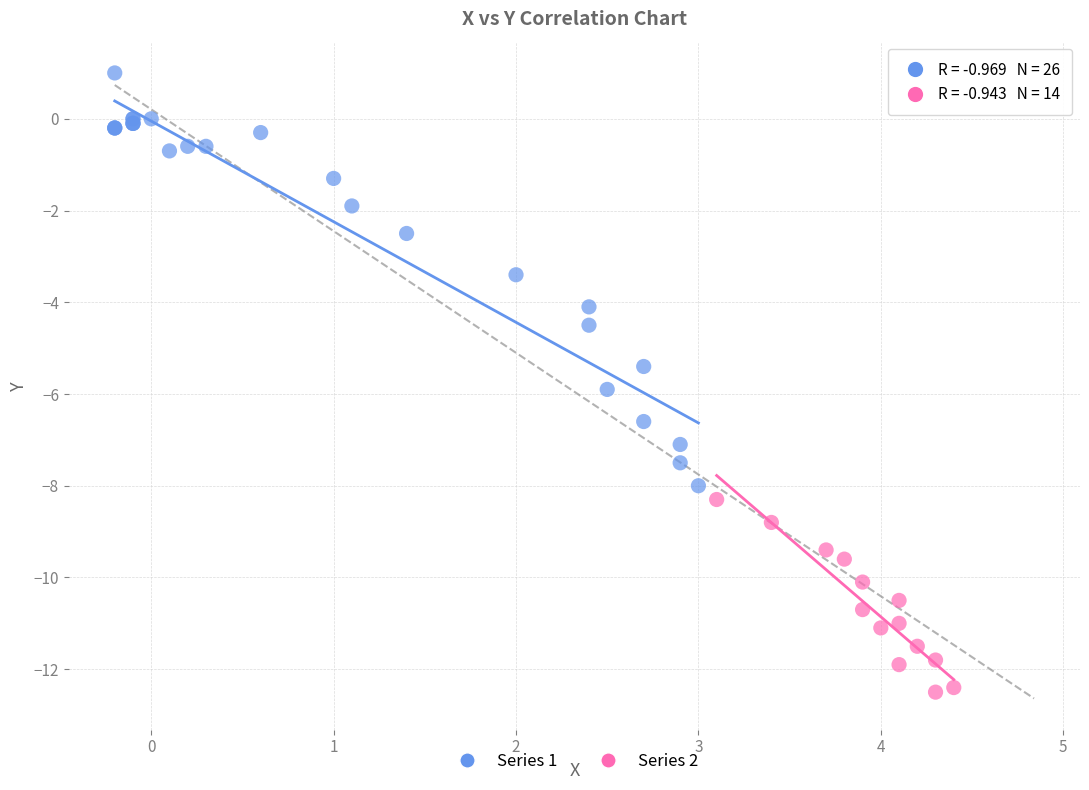

Which series has the widest spread of Y values?

Series 1